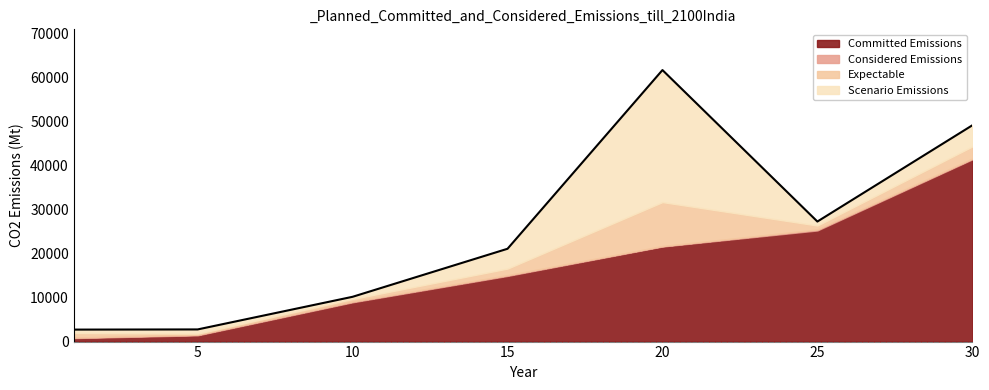

What is the value of the 5th point from the left?

61701.0